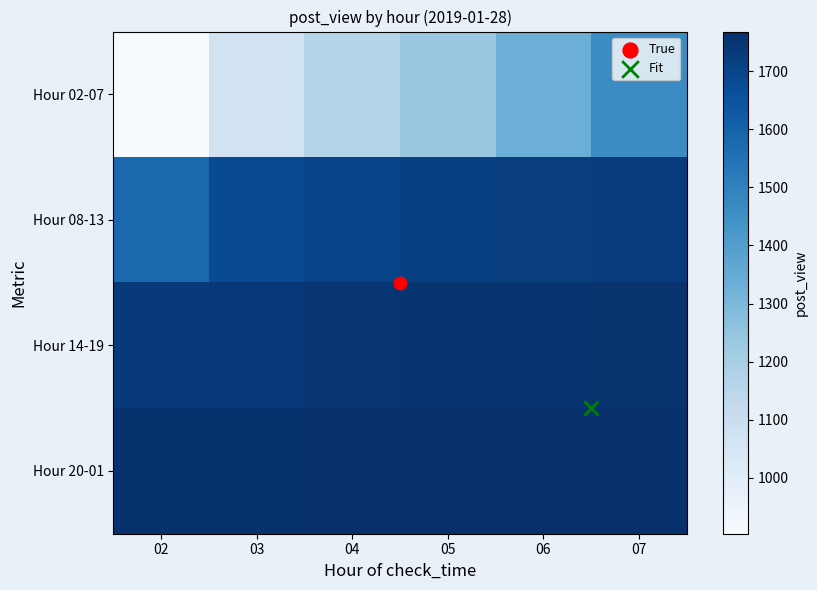

Which series changed the most between 03 and 04?

Hour 02-07